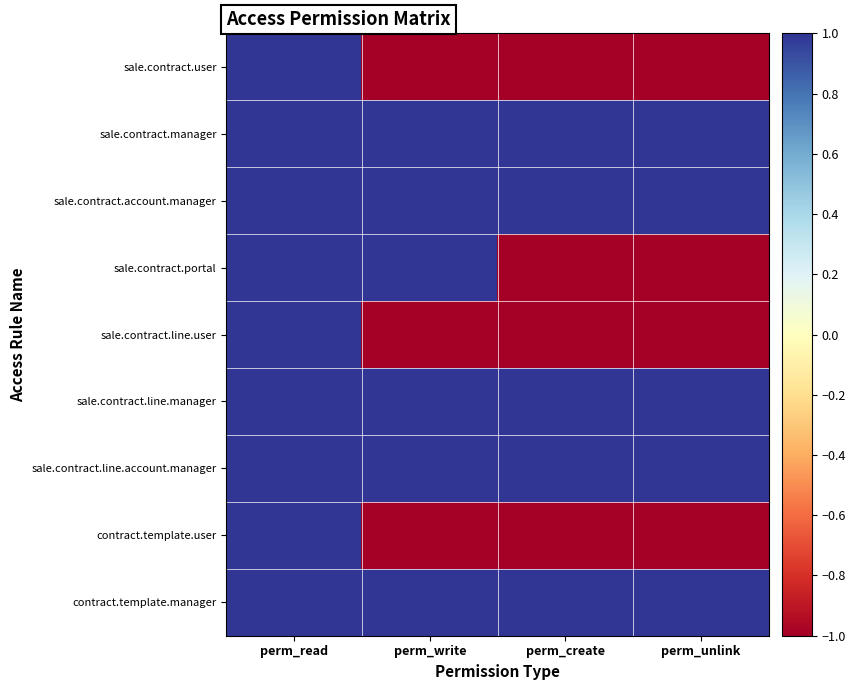

At how many categories does at least one series exceed 0?

4